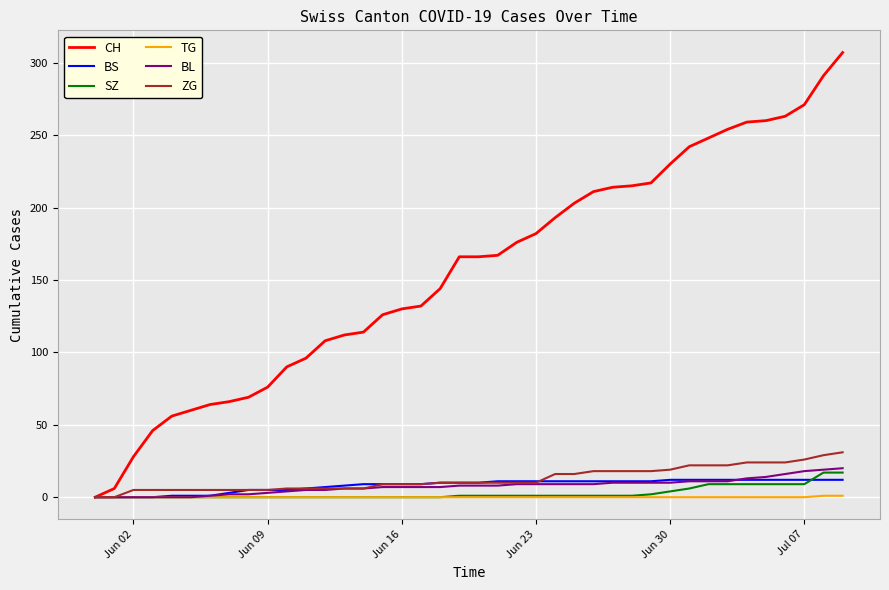

Which series has the largest total across all categories?

CH